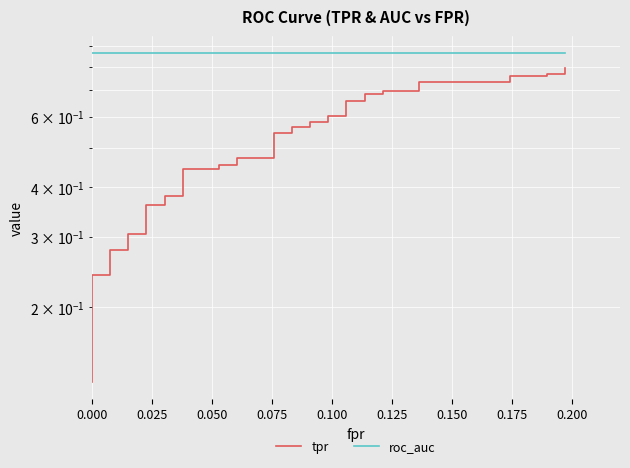

How many series are shown in this chart?

2